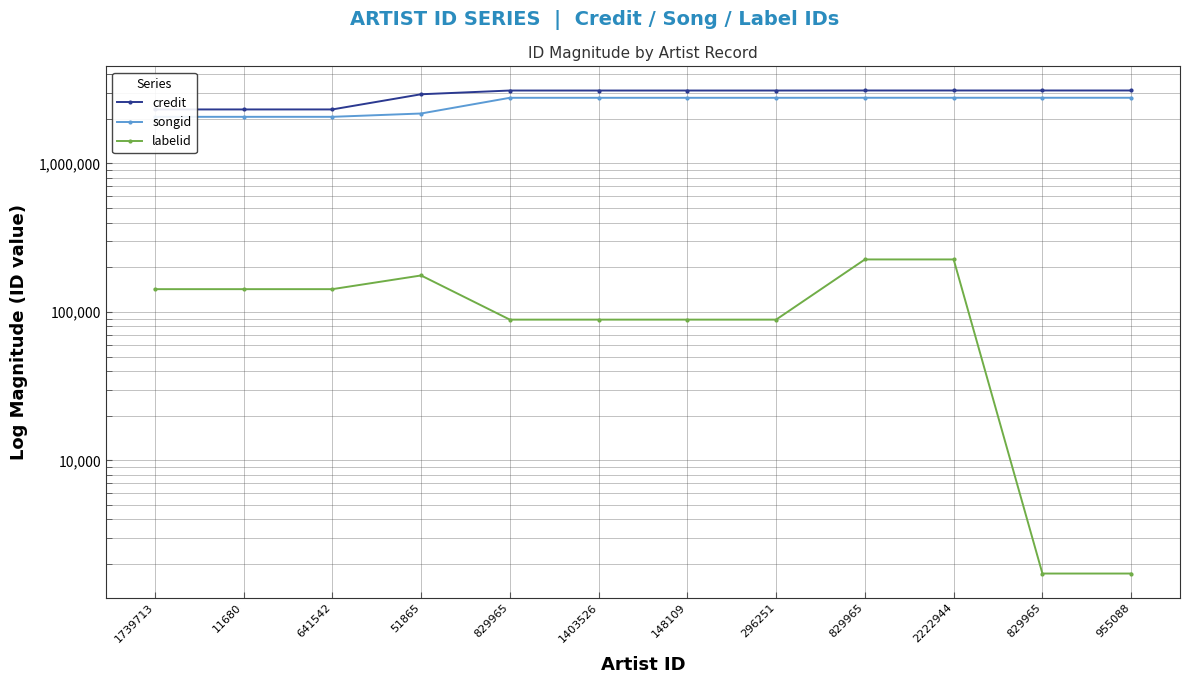

Reading left to right, list all the values displayed in this chart.

credit: 1739713=2312466	11680=2312466	641542=2312466	51865=2926180	829965=3100511	1403526=3100511	148109=3100511	296251=3100511	829965=3102689	2222944=3102689	829965=3102697	955088=3102697
songid: 1739713=2062083	11680=2062083	641542=2062083	51865=2170999	829965=2770085	1403526=2770085	148109=2770085	296251=2770085	829965=2771535	2222944=2771535	829965=2771547	955088=2771547
labelid: 1739713=142343	11680=142343	641542=142343	51865=176018	829965=88726	1403526=88726	148109=88726	296251=88726	829965=225708	2222944=225708	829965=1728	955088=1728